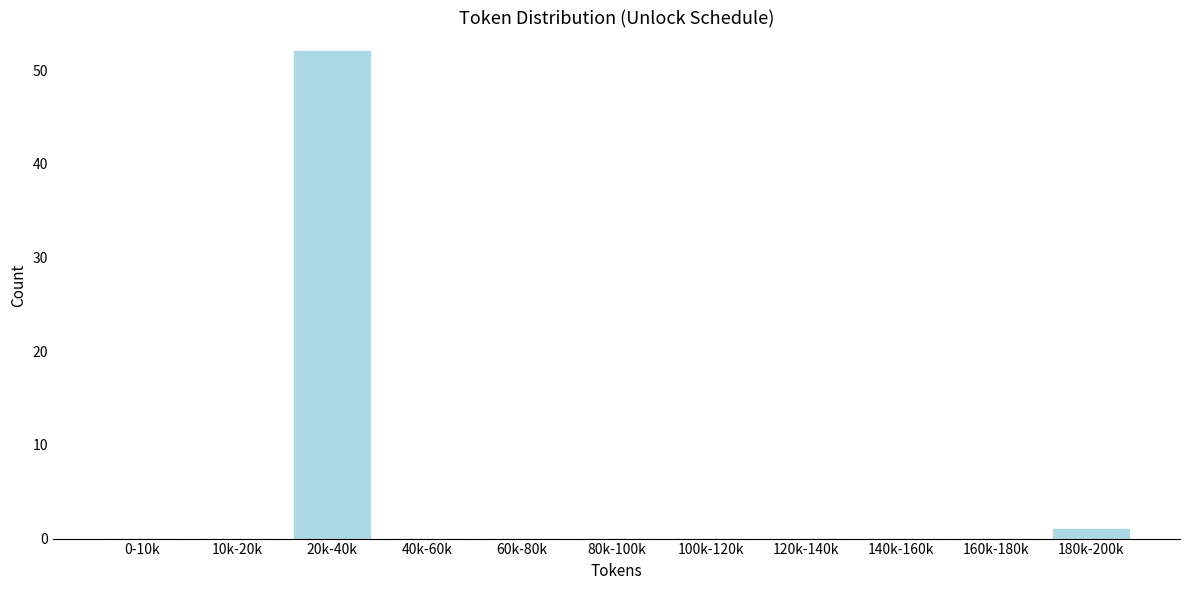

Reading left to right, transcribe all the data shown in this chart.

0-10k=0	10k-20k=0	20k-40k=52	40k-60k=0	60k-80k=0	80k-100k=0	100k-120k=0	120k-140k=0	140k-160k=0	160k-180k=0	180k-200k=1